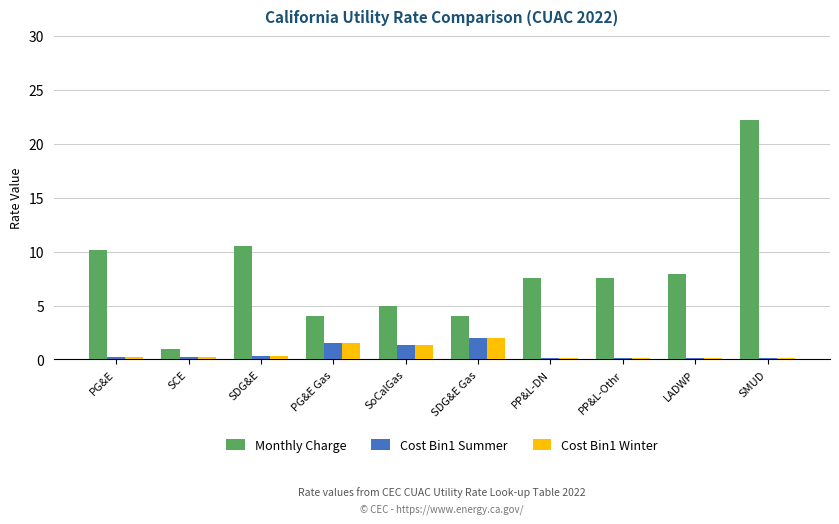

Count the number of data series in this chart.

3